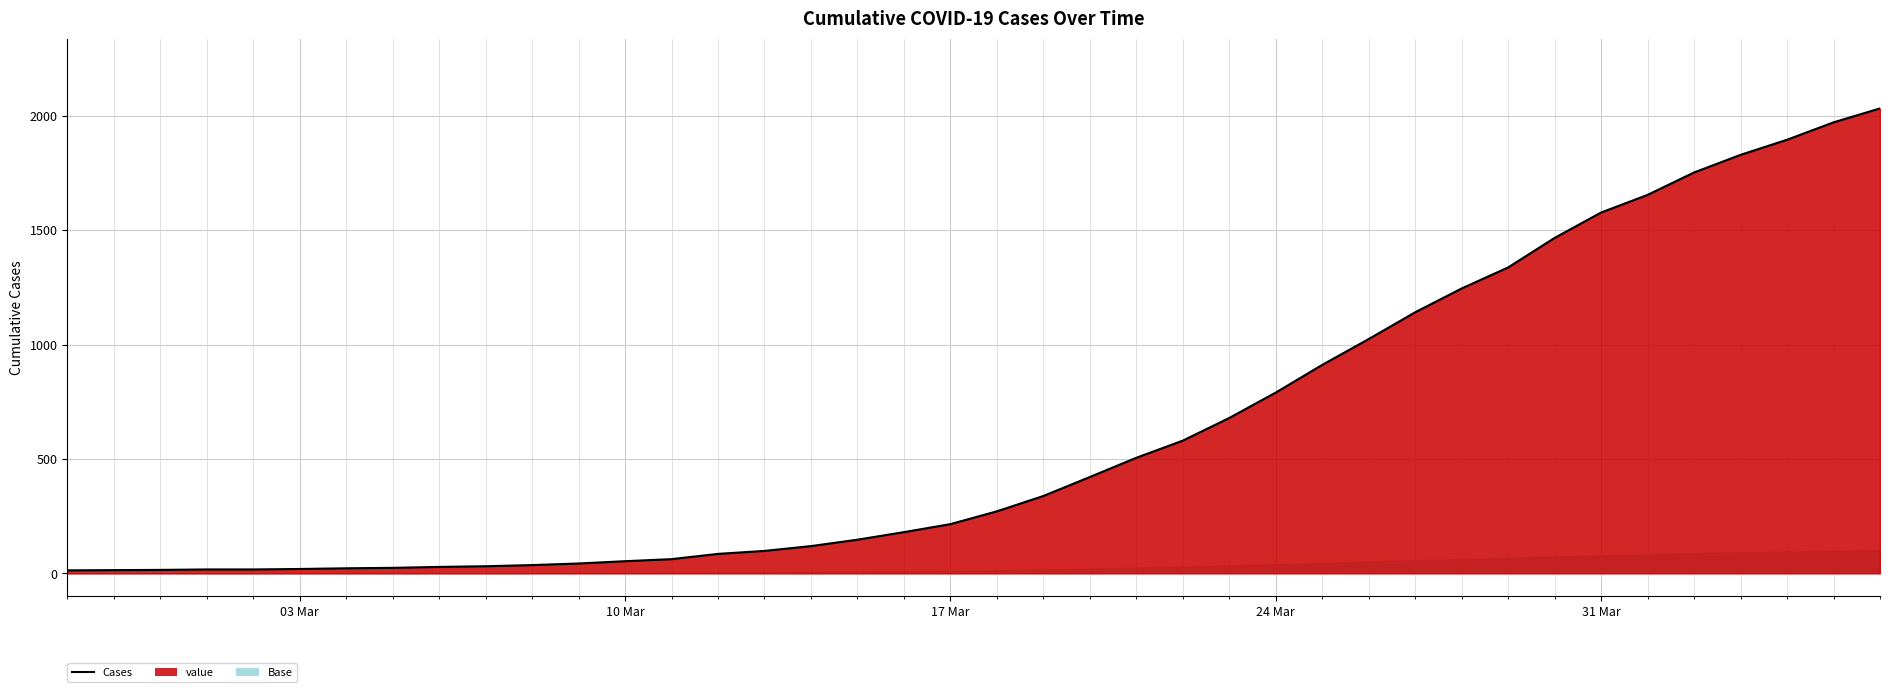

Which has a higher value, 2020-03-04 or 2020-04-03?

2020-04-03